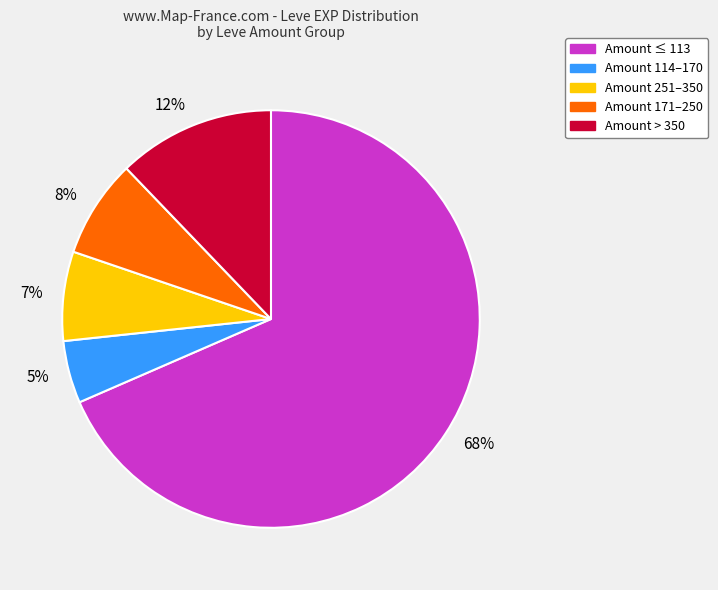

Which slice represents more than half of the pie?

68%